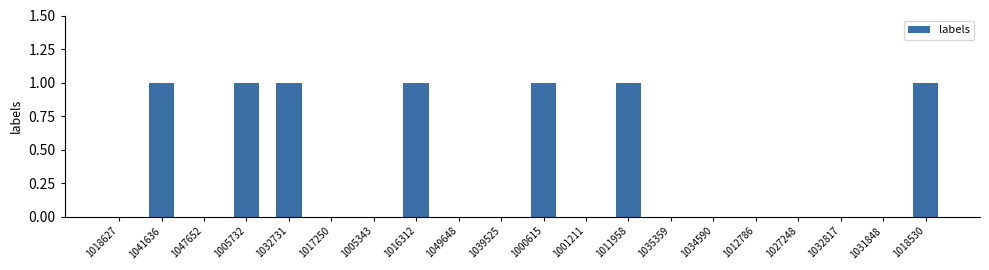

Are the bars horizontal?

No